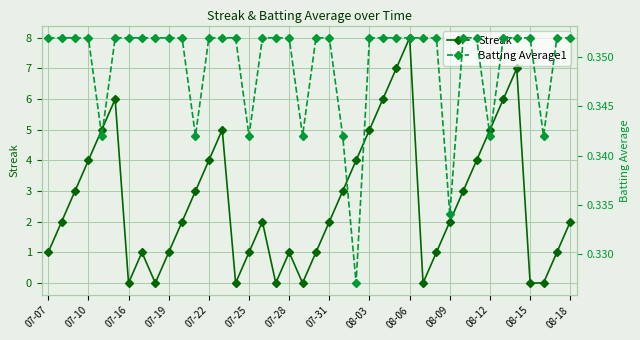

What is the approximate value of Streak at 07-16?

0